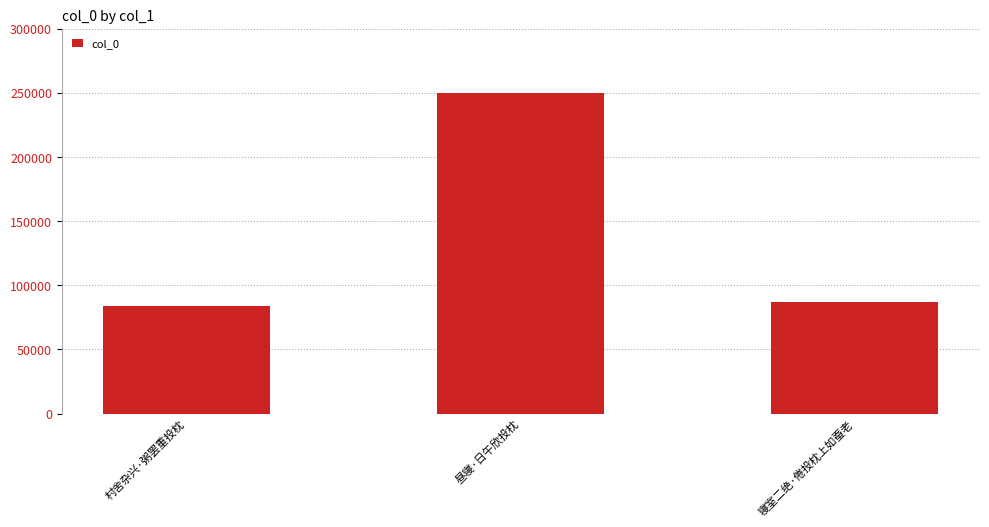

What is the value of the 2nd bar from the left?

250042